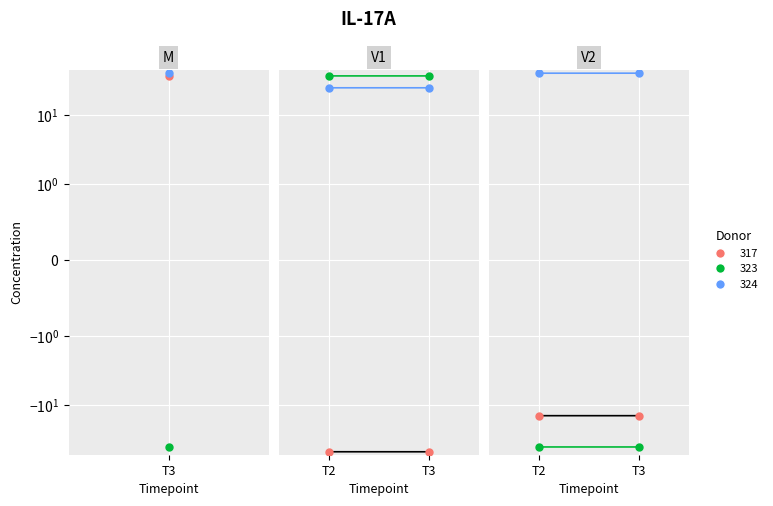

Is it true that Series_B equals -14.0 at 10?

False